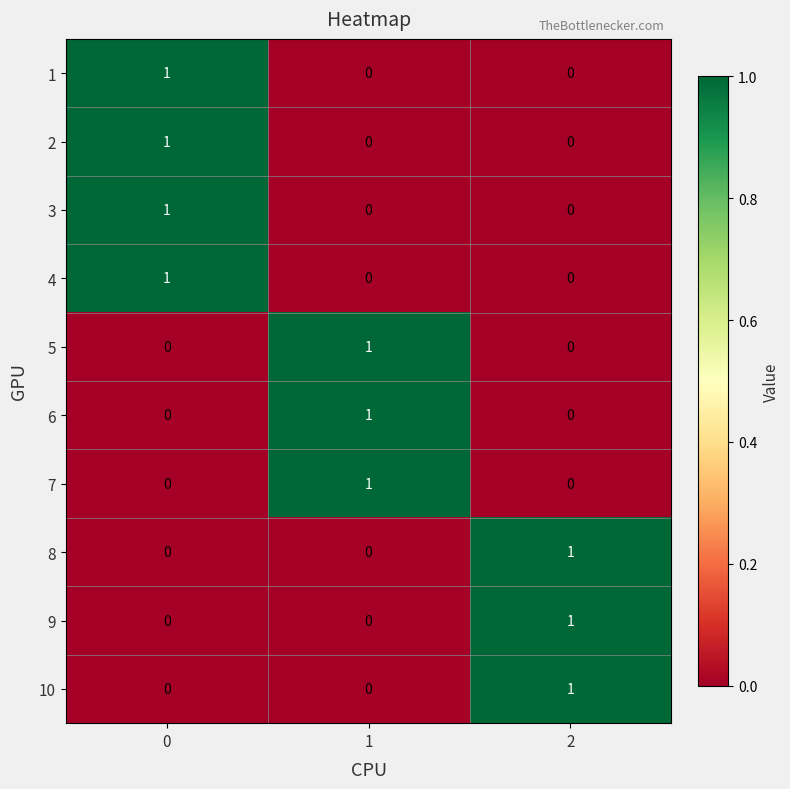

What is the total value across all series at 1?

3